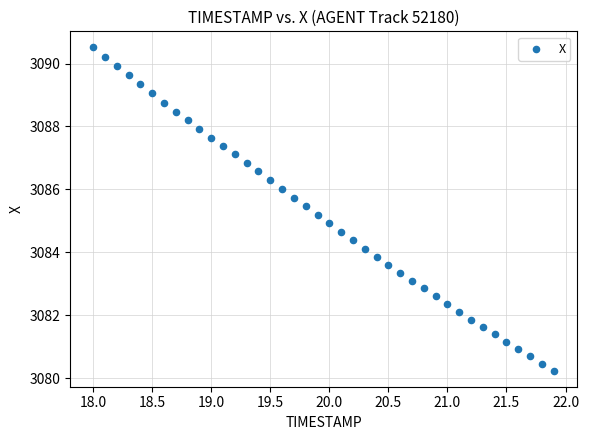

What is the range of Y values (max minus min)?

10.3